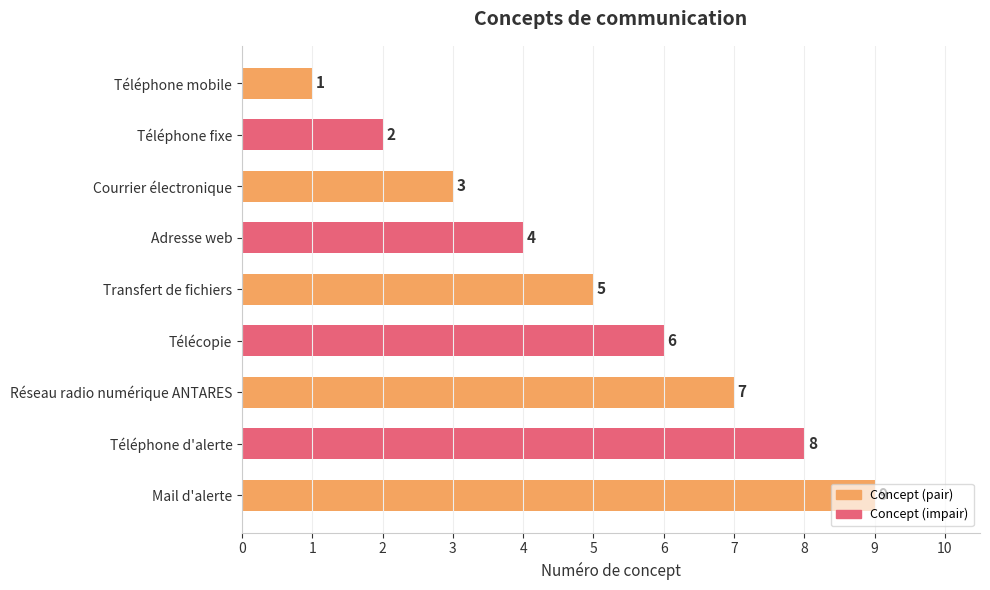

How many values are below 5?

4